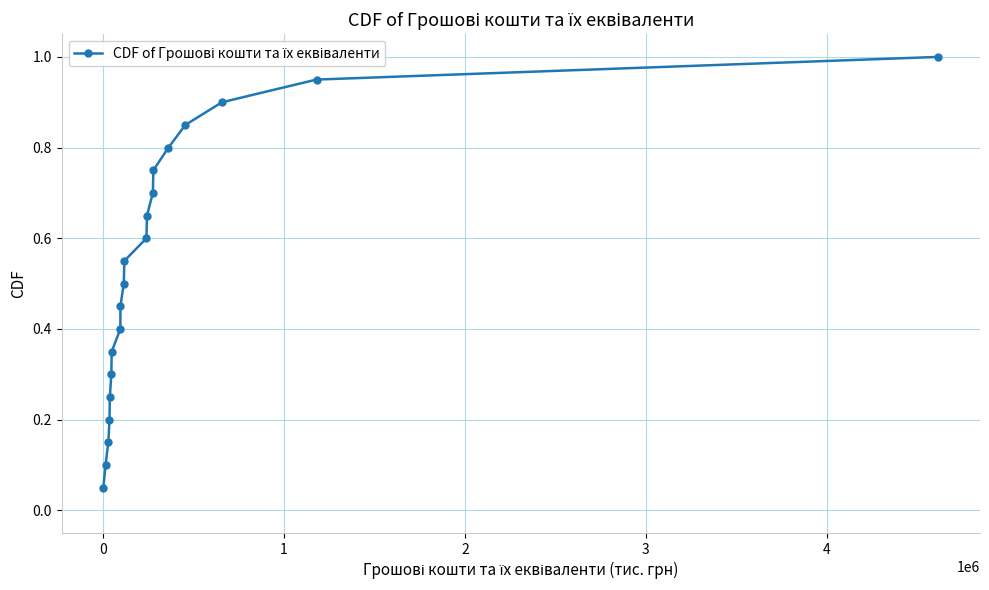

Does the chart display data point markers on the line(s)?

Yes